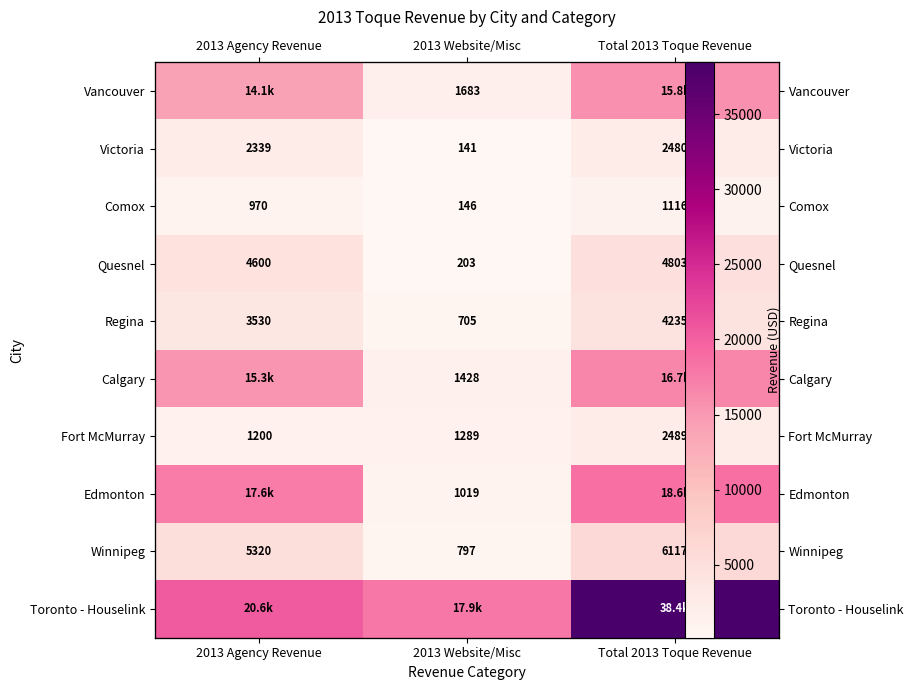

Which category has the lowest value in the Comox series?

2013 Website/Misc